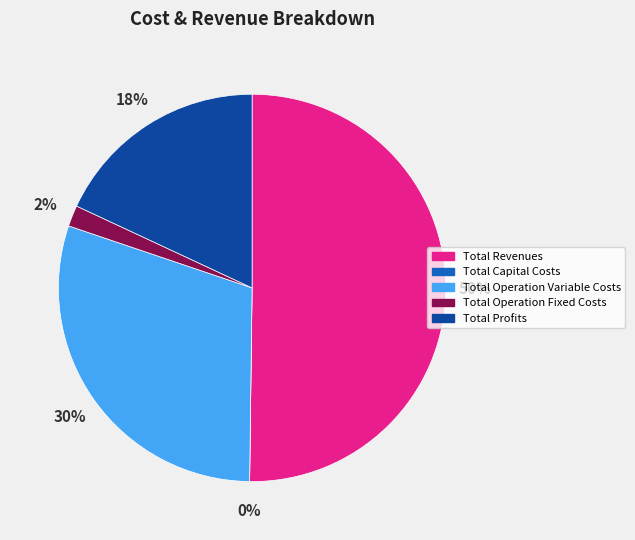

Approximately how many times larger is the value at Total Profits compared to Total Revenues?

0.4